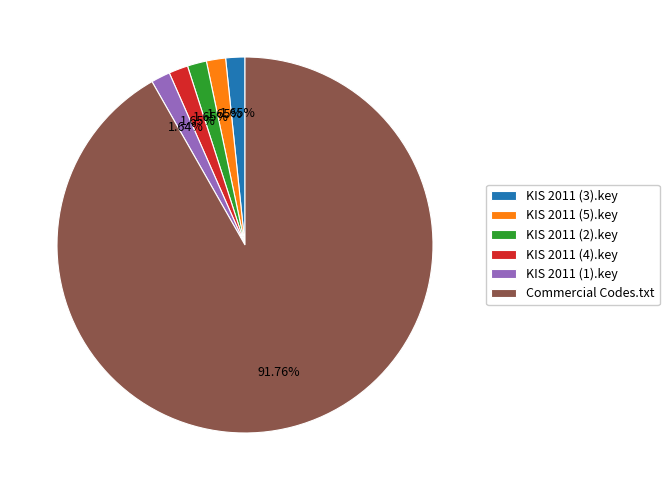

To the nearest percent, what is the combined percentage of Commercial Codes.txt and KIS 2011 (1).key?

93%